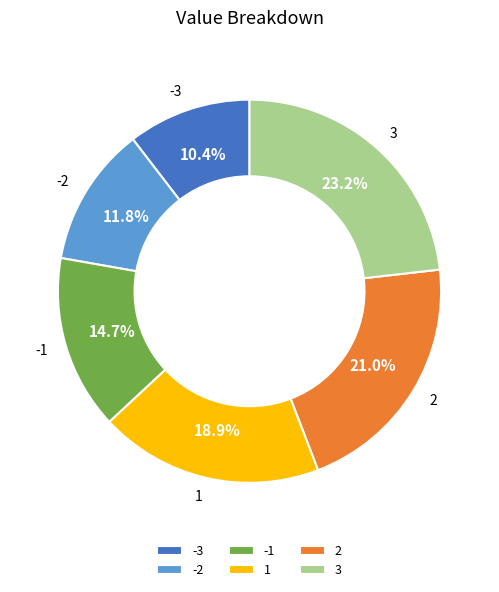

How much of the chart is everything except -3?

89.6%